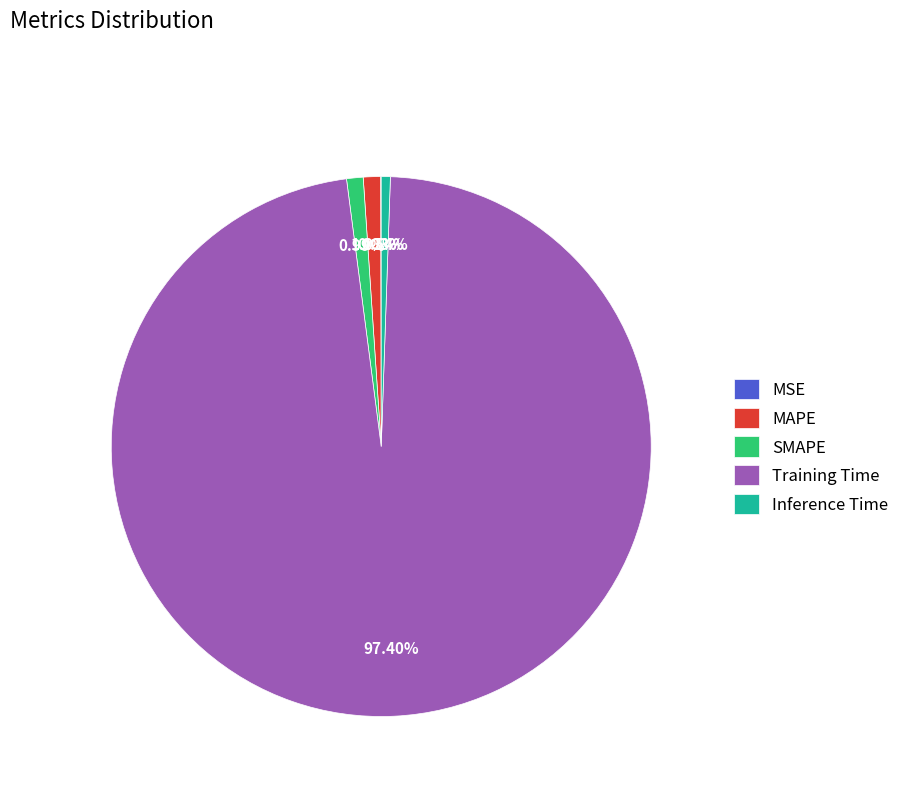

Is there a majority slice in this chart?

Yes